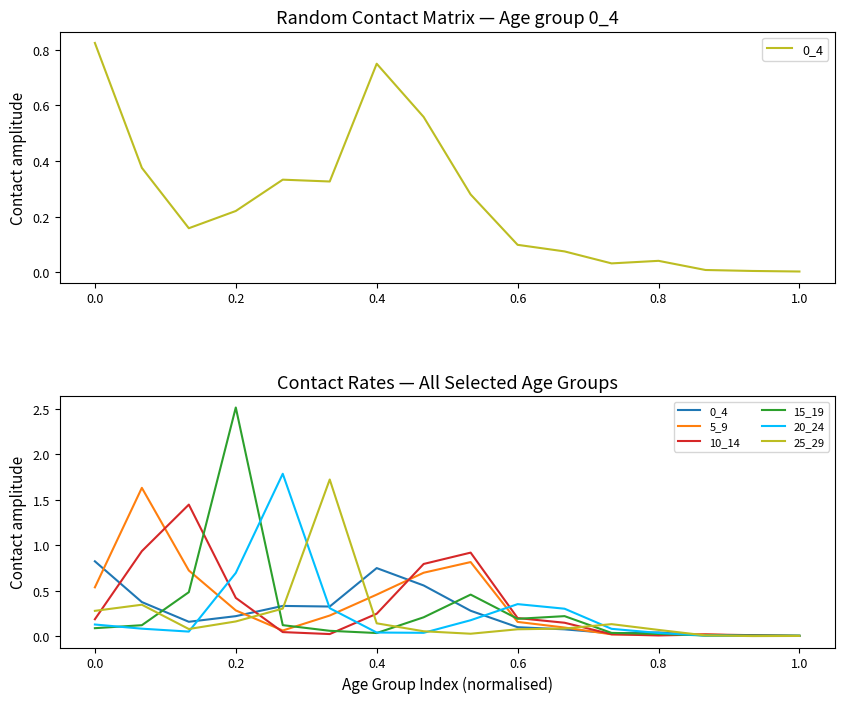

Does the chart display data point markers on the line(s)?

No